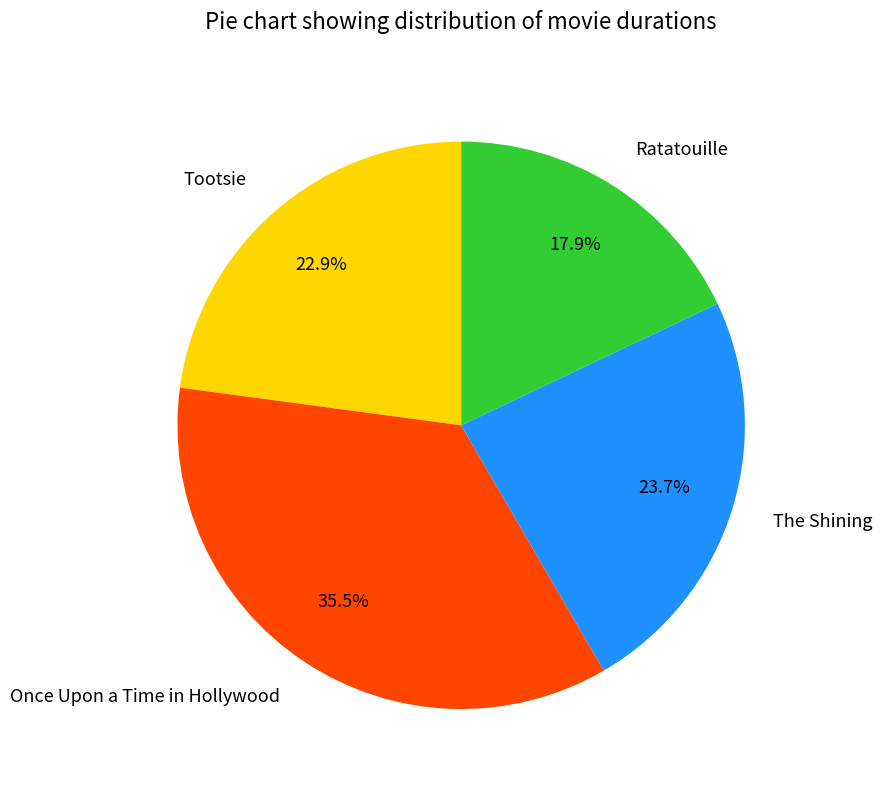

True or false: Ratatouille accounts for 33% of the total.

False